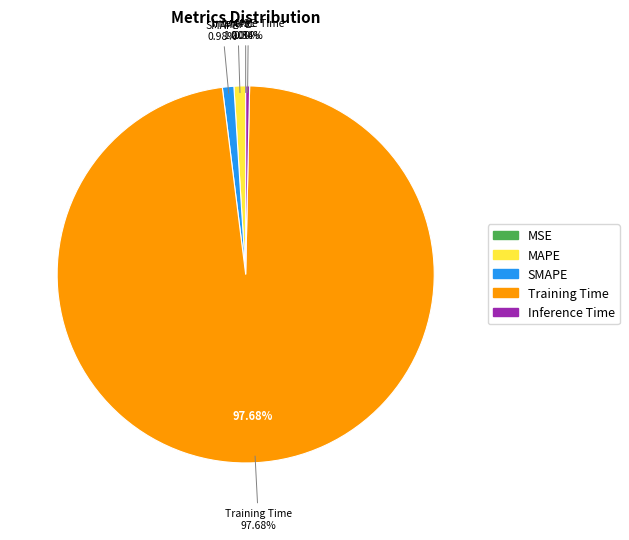

What is the change in value from SMAPE to Training Time?

+3.2